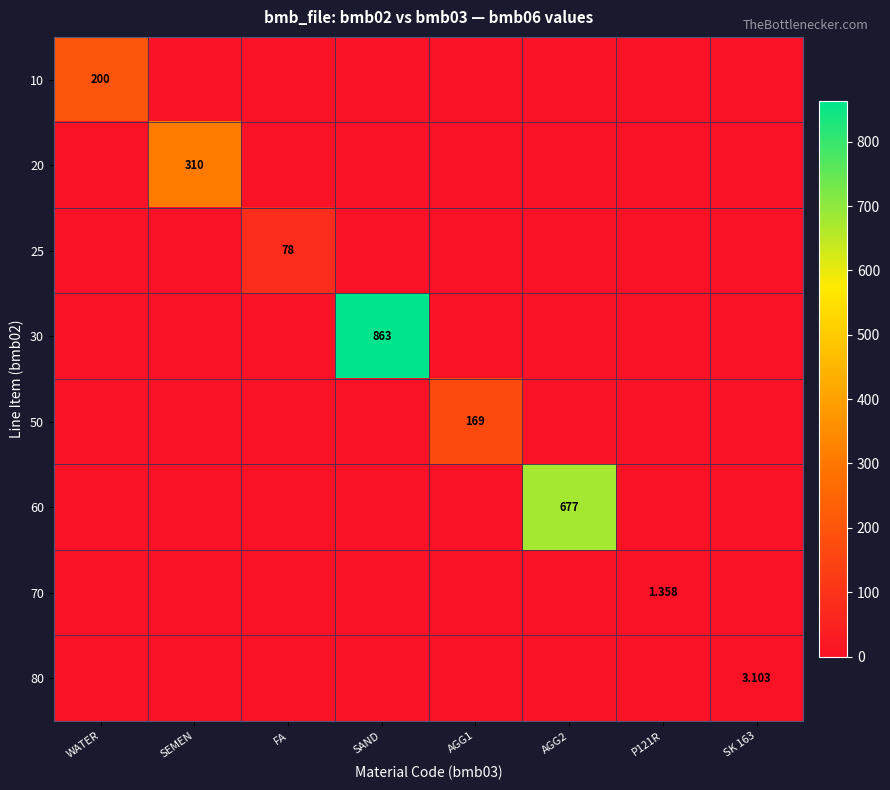

At how many categories does at least one series exceed 770?

1